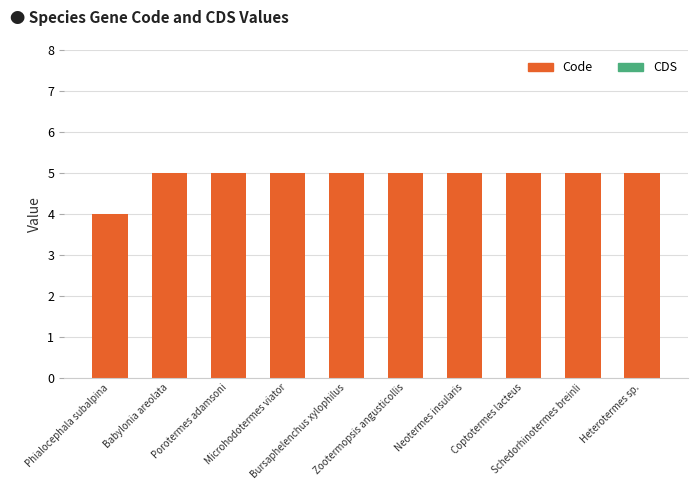

What is the smallest value displayed?

4